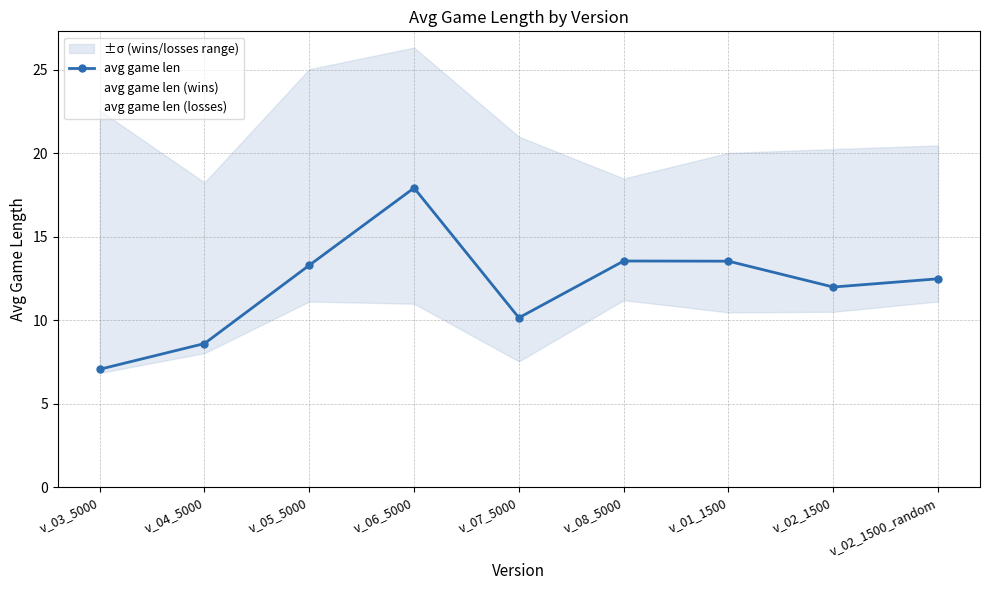

What is the total value across all series at v_01_1500?

44.0